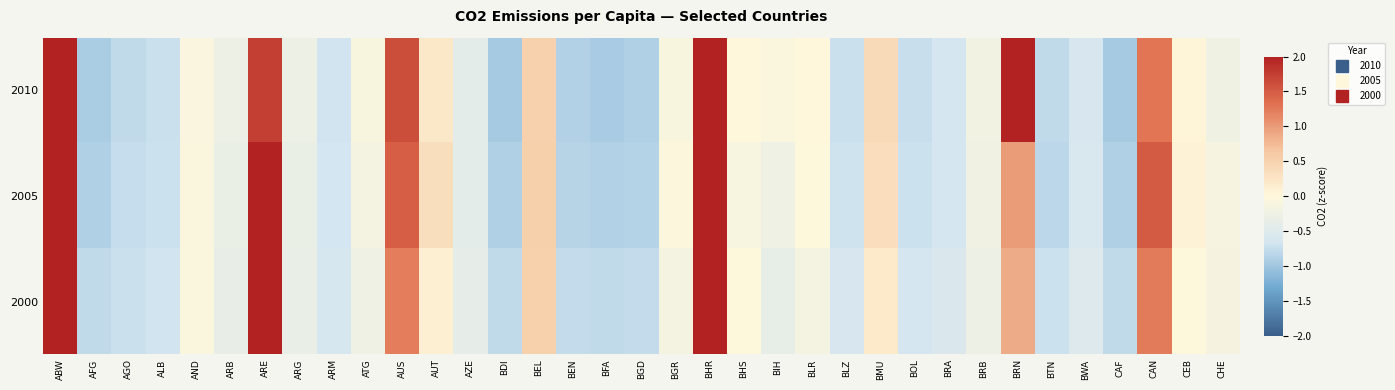

Which category has the lowest value across all series?

BDI